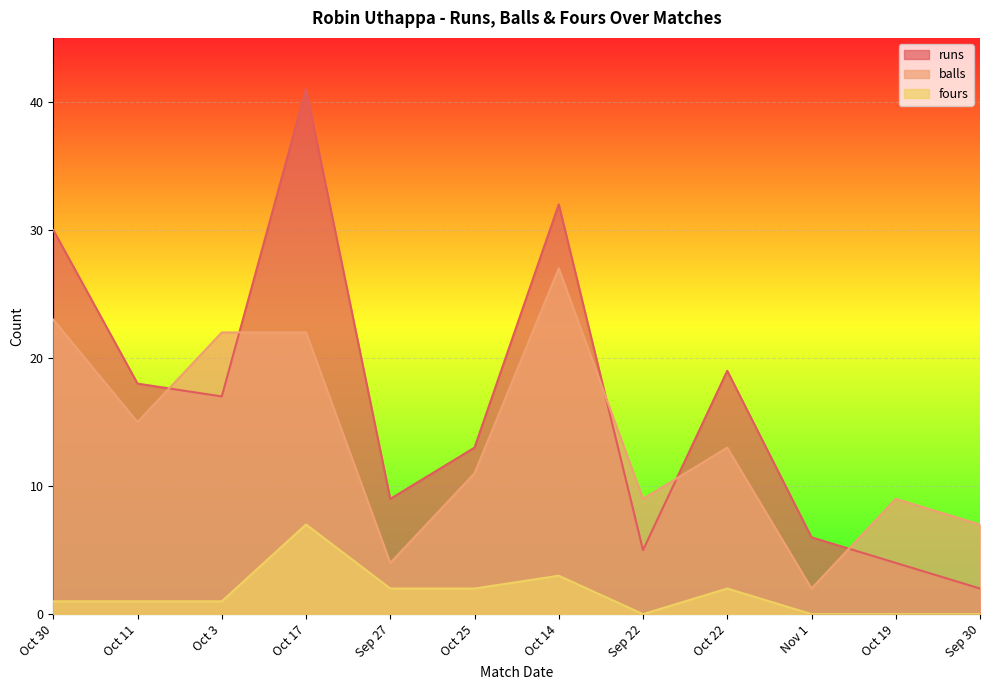

What is the label of the 8th point from the right?

Sep 27